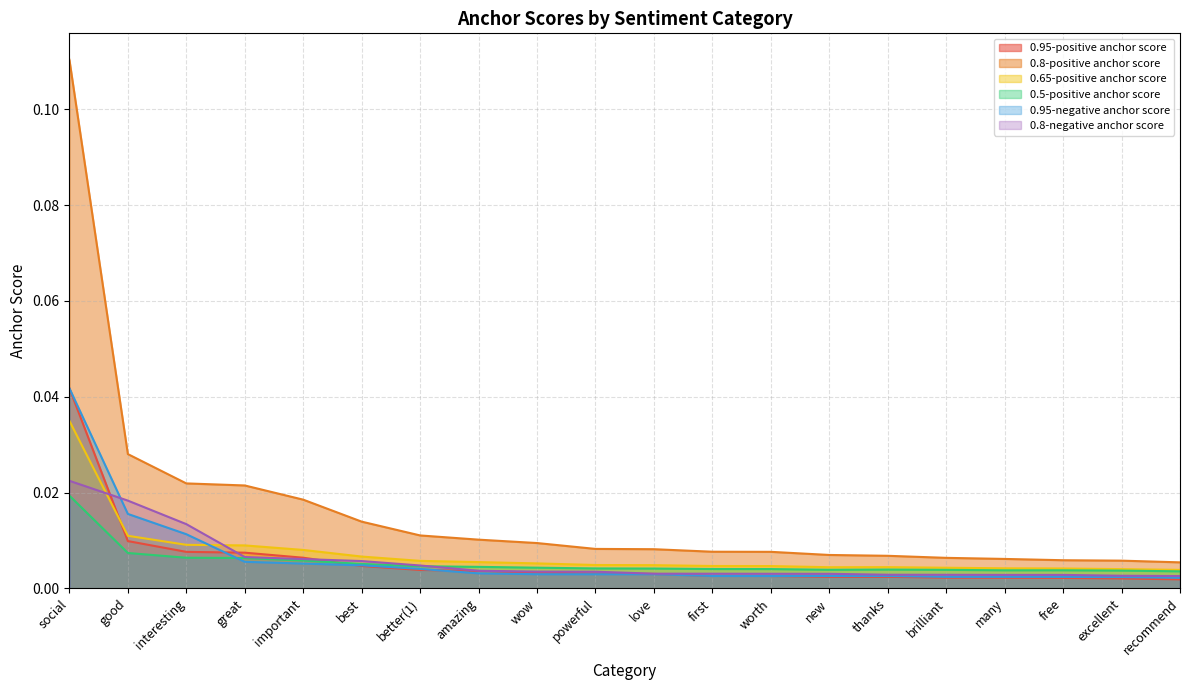

What are all the series names shown in the legend?

0.95-positive anchor score, 0.8-positive anchor score, 0.65-positive anchor score, 0.5-positive anchor score, 0.95-negative anchor score, 0.8-negative anchor score